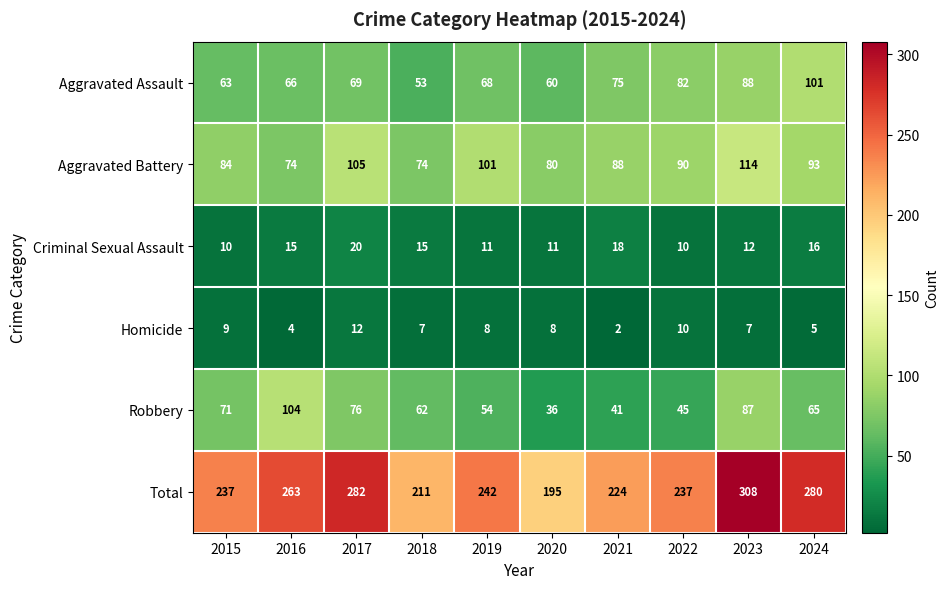

What is the approximate value of Aggravated Assault at 2020?

60